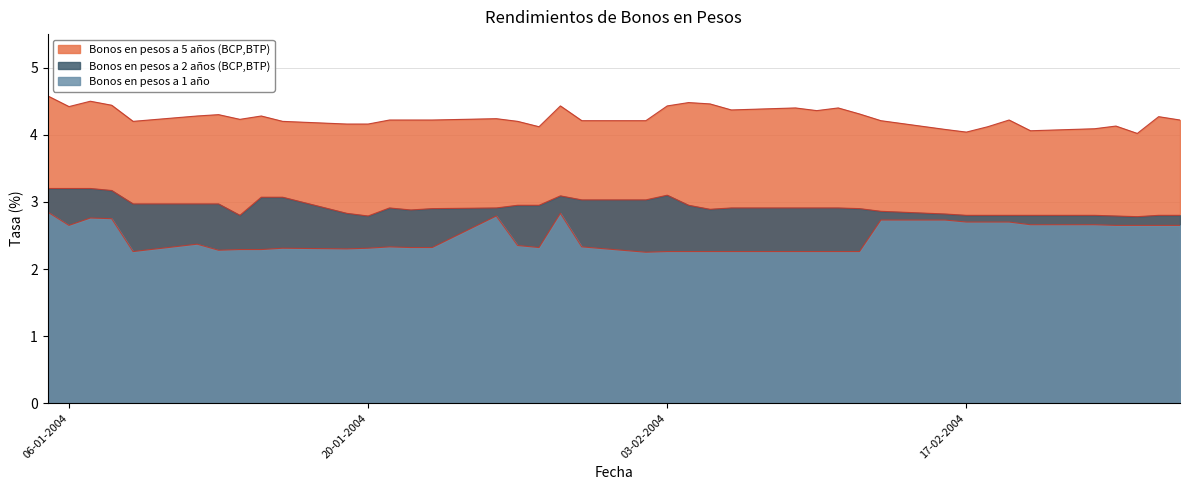

Where is the first local minimum for Bonos en pesos a 1 año?

06-01-2004